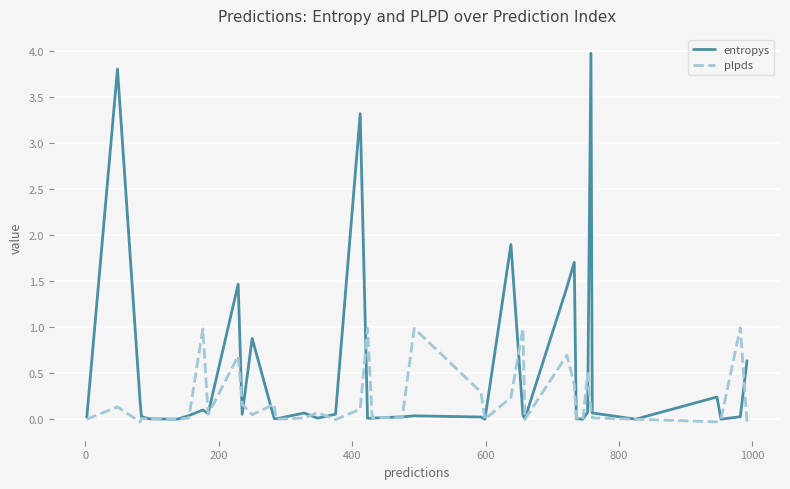

What is the greatest value displayed?

4.0